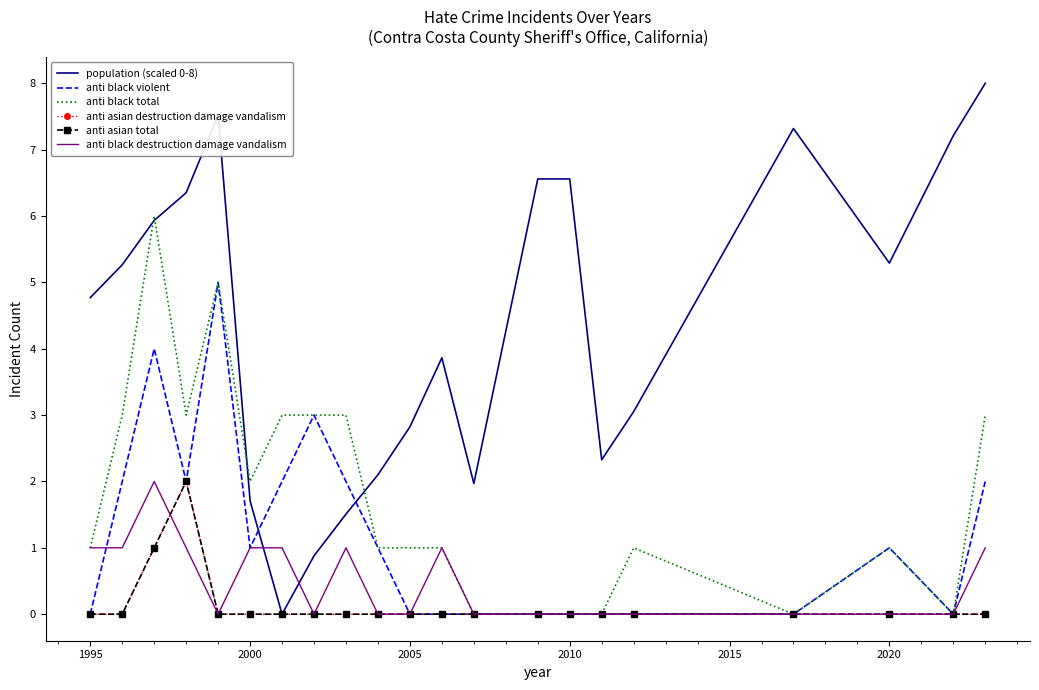

Does the chart have visible grid lines?

No